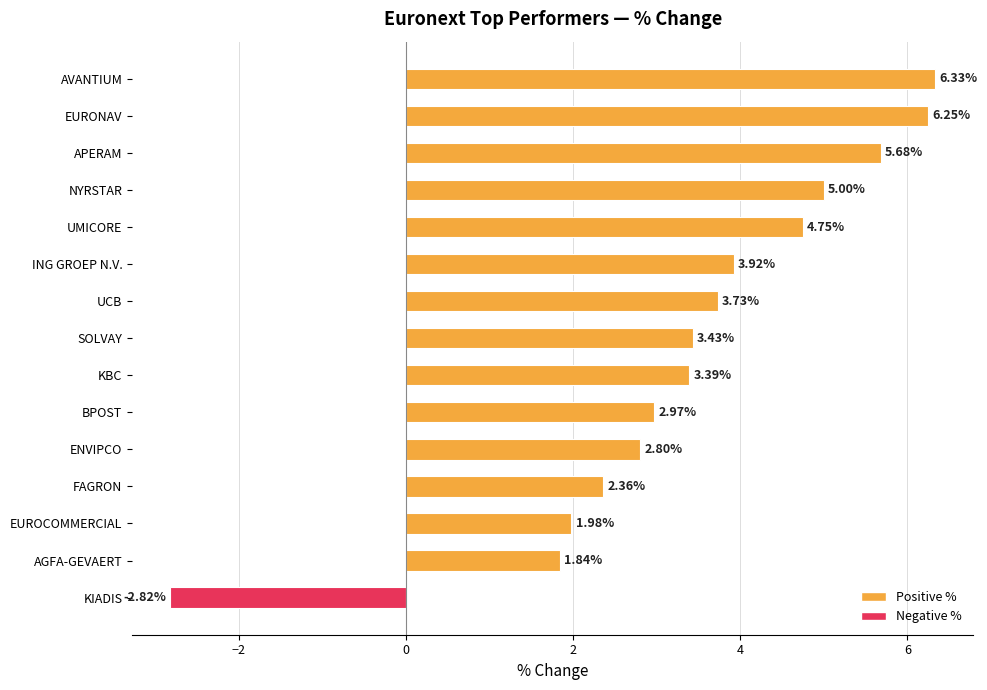

How many positive values are there?

14